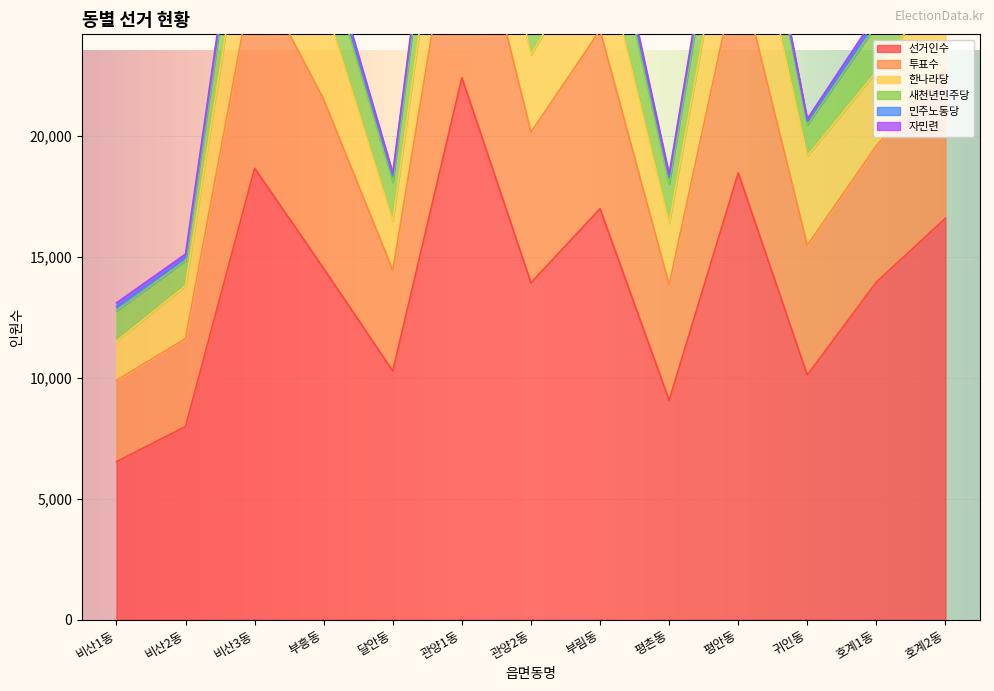

What are all the series names shown in the legend?

선거인수, 투표수, 한나라당, 새천년민주당, 민주노동당, 자민련